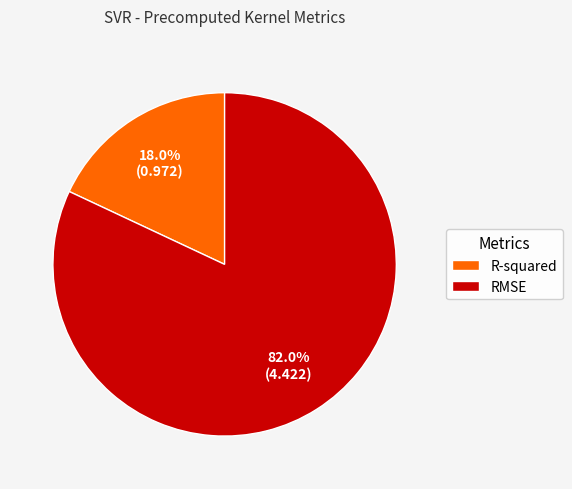

What percentage is the RMSE slice, to the nearest percent?

82%